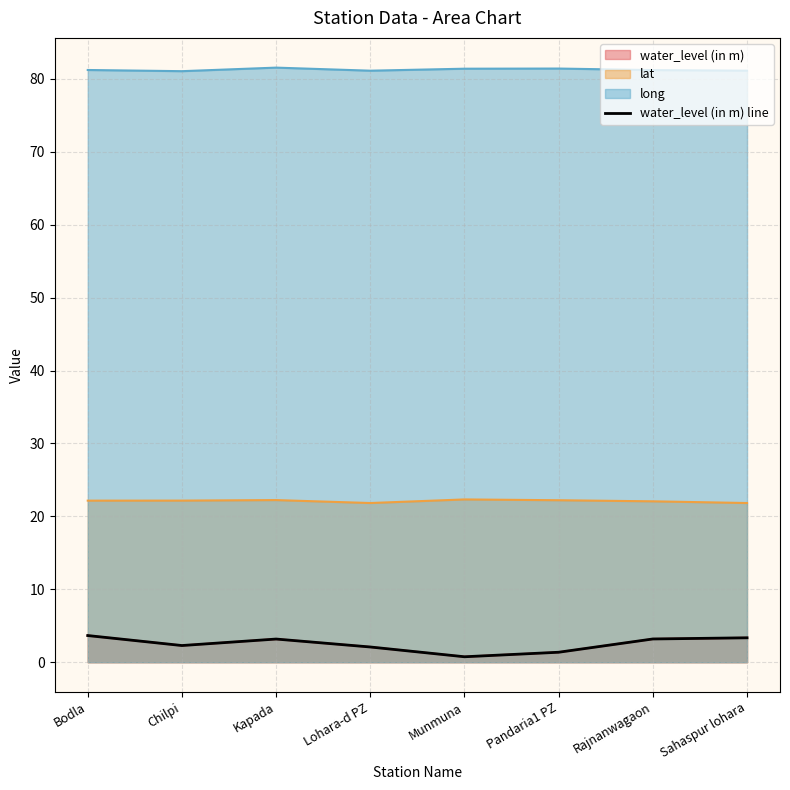

List the labels in order of value, smallest first.

Munmuna, Pandaria1 PZ, Lohara-d PZ, Chilpi, Kapada, Rajnanwagaon, Sahaspur lohara, Bodla